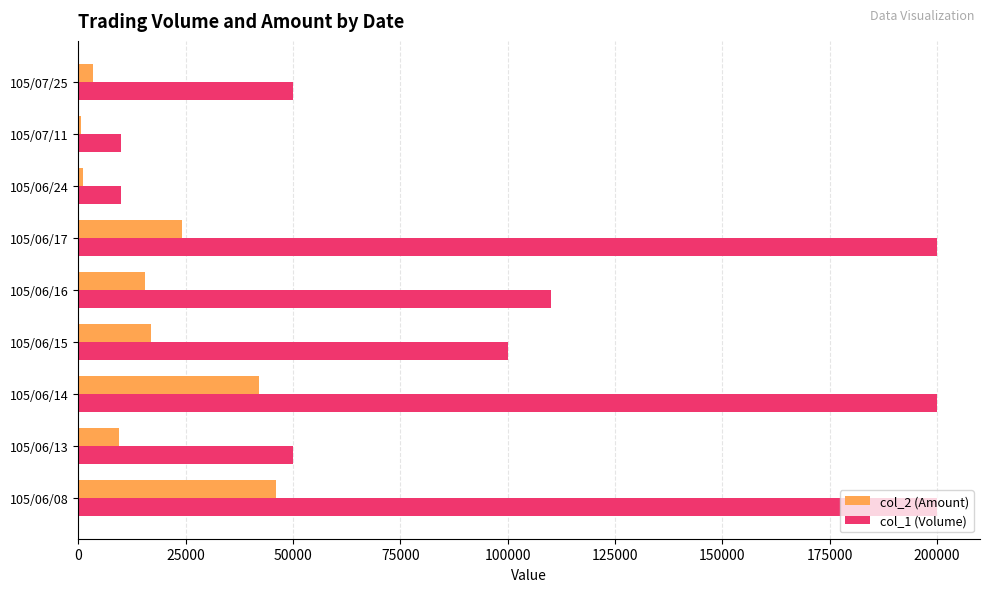

The value of col_2 (Amount) at 105/06/08 is 20426. True or false?

False